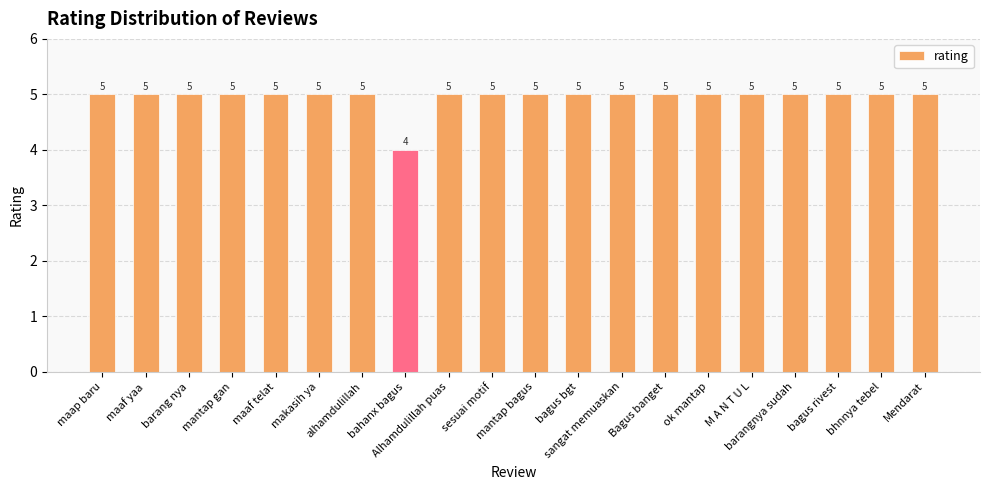

True or false: the data shows 9 at ok mantap.

False